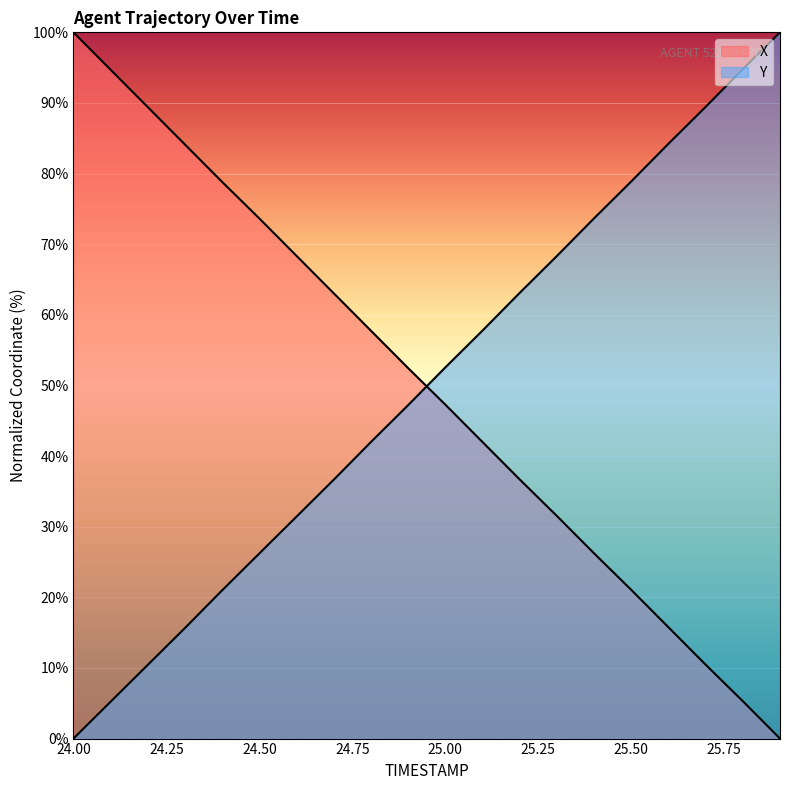

Does the chart display data point markers on the line(s)?

No